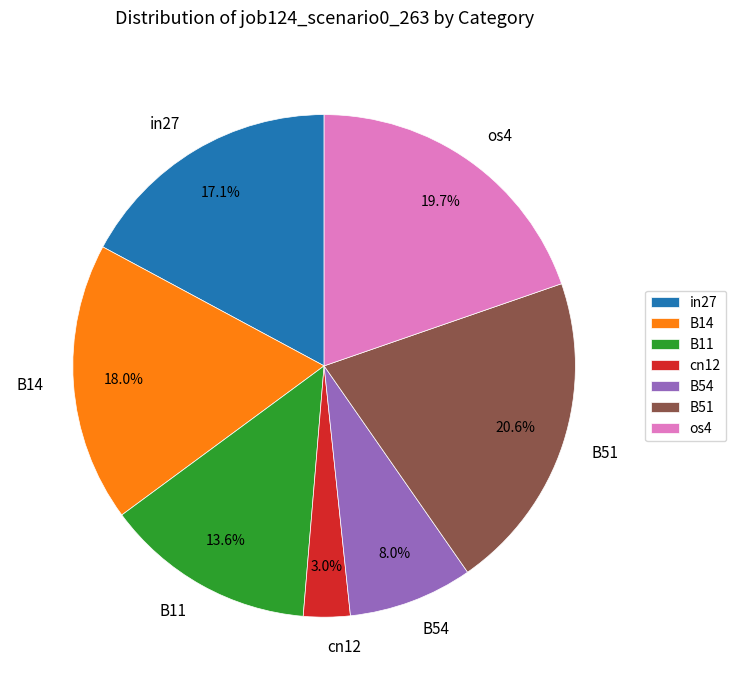

To the nearest percent, what portion does B51 represent?

21%